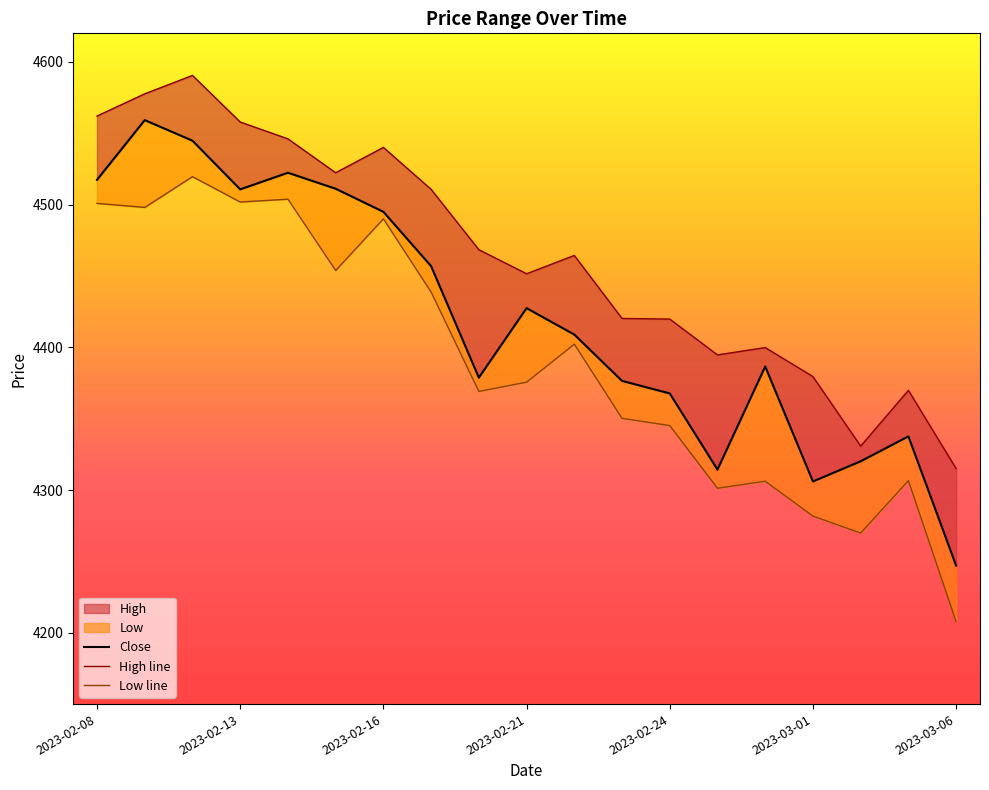

At which category does Close reach its first local peak?

2023-02-09